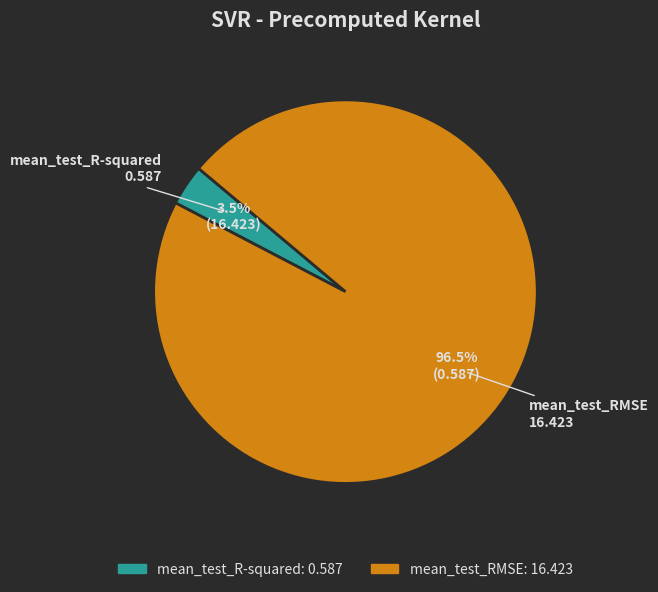

Count the number of slices in the pie.

2